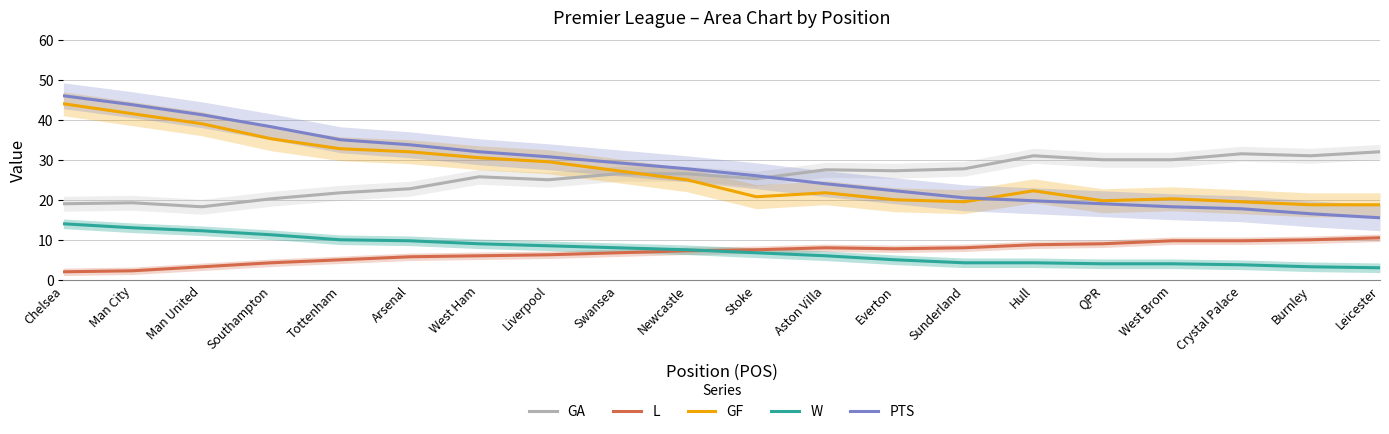

List the labels in order of L value, smallest first.

Chelsea, Man City, Man United, Southampton, Tottenham, Arsenal, West Ham, Liverpool, Swansea, Newcastle, Stoke, Everton, Aston Villa, Sunderland, Hull, QPR, West Brom, Crystal Palace, Burnley, Leicester